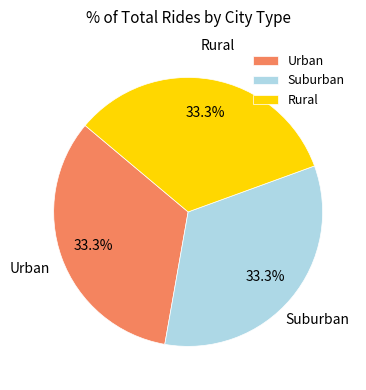

Is Rural the majority of the pie?

No